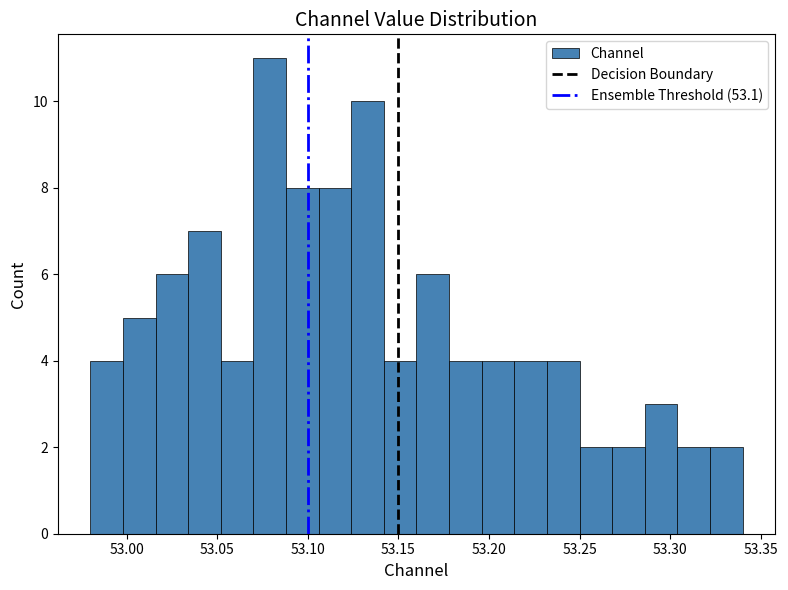

Read against the x-axis, roughly where is the centre of the tallest bar?

53.080